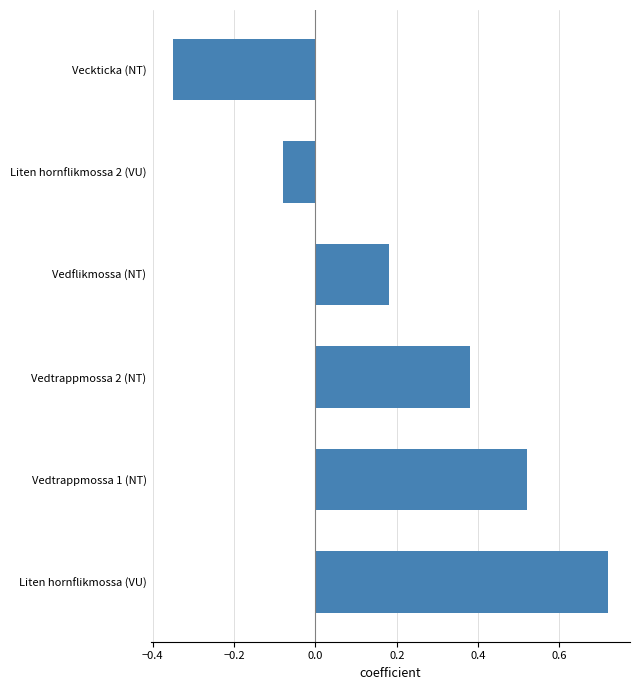

Between Vedflikmossa (NT) and Vedtrappmossa 1 (NT), which is larger?

Vedtrappmossa 1 (NT)